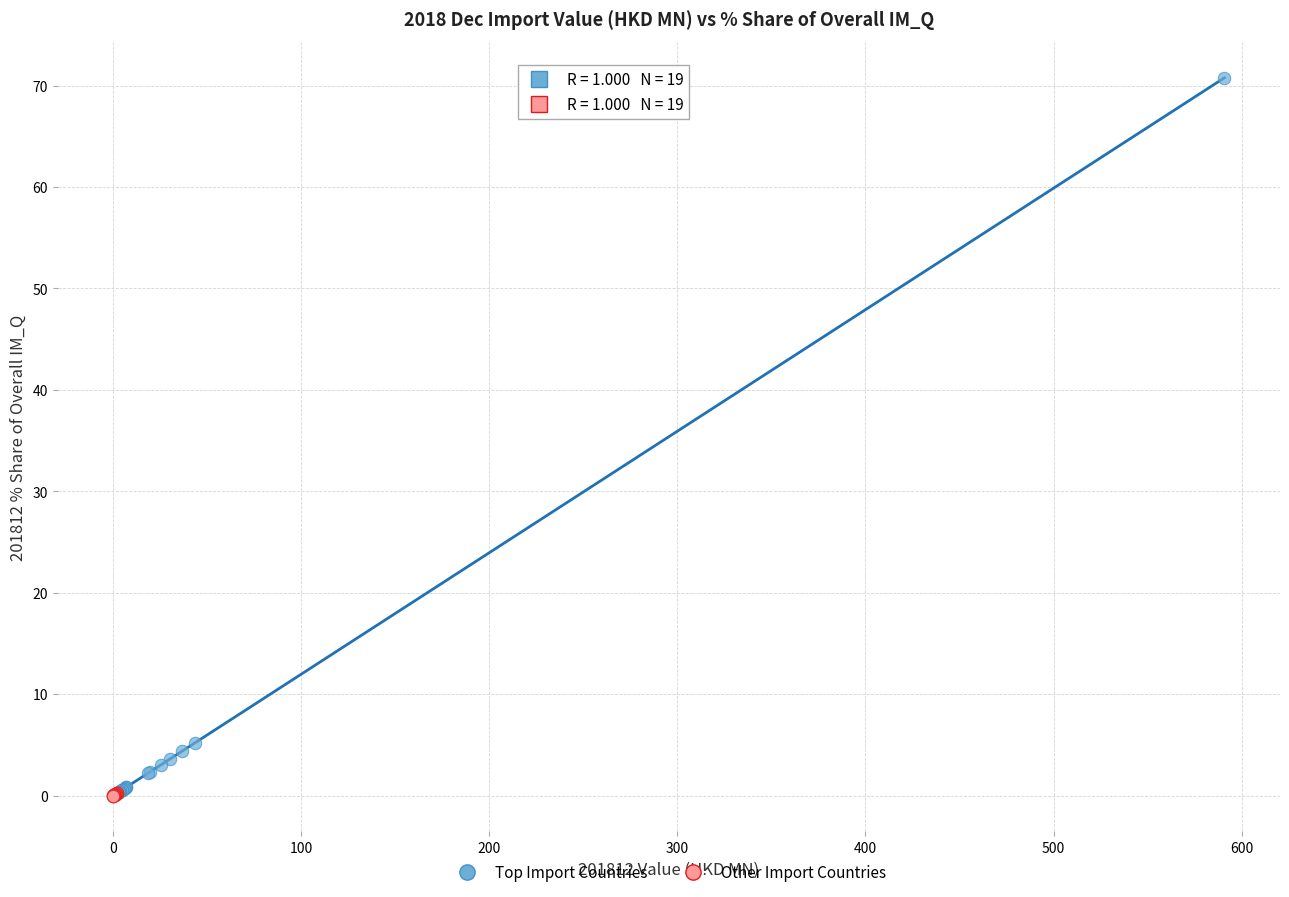

Which series contains the highest Y value?

Top Import Countries